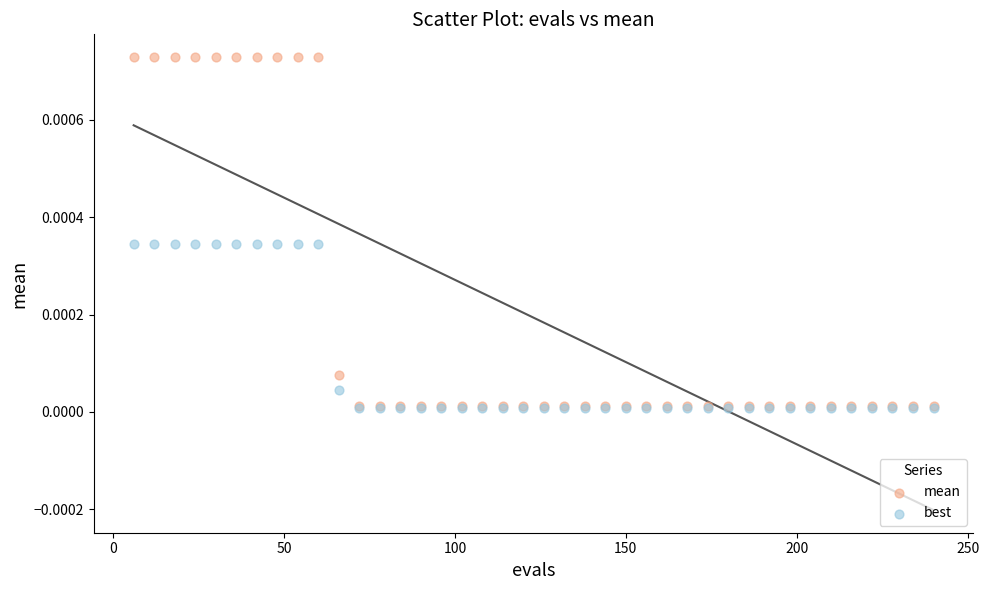

What are all the series names shown in the legend?

mean, best